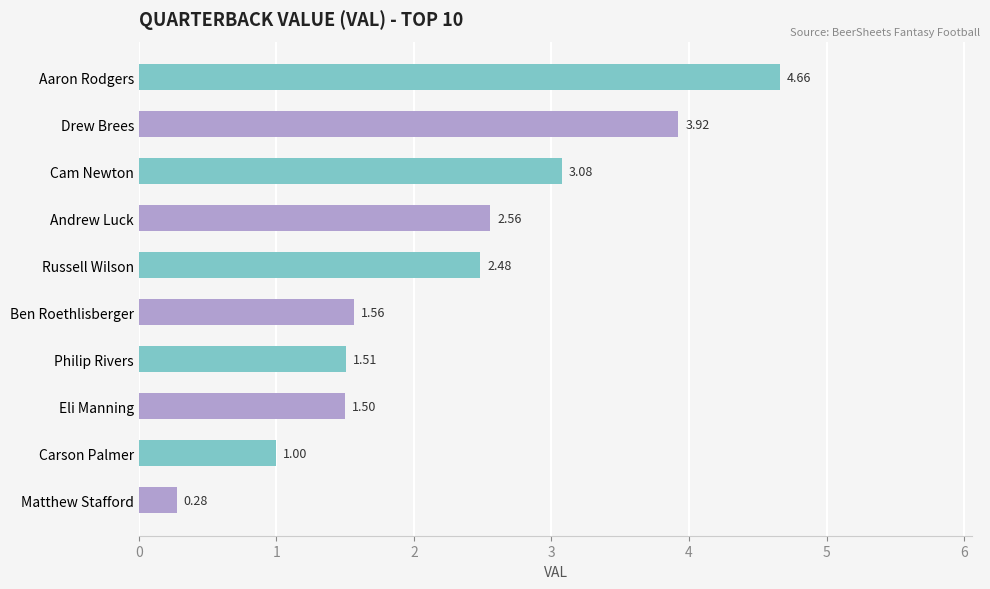

At which label is the value closest to 2?

Ben Roethlisberger